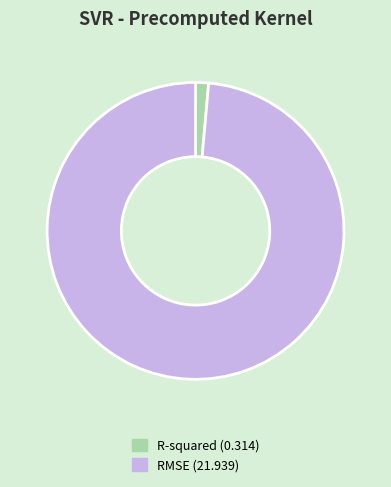

The R-squared slice represents 1% of the pie. True or false?

True